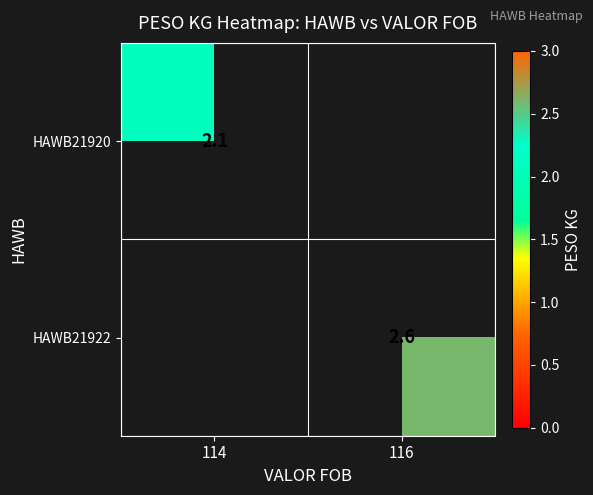

Between 116 and 114, which is larger?

114